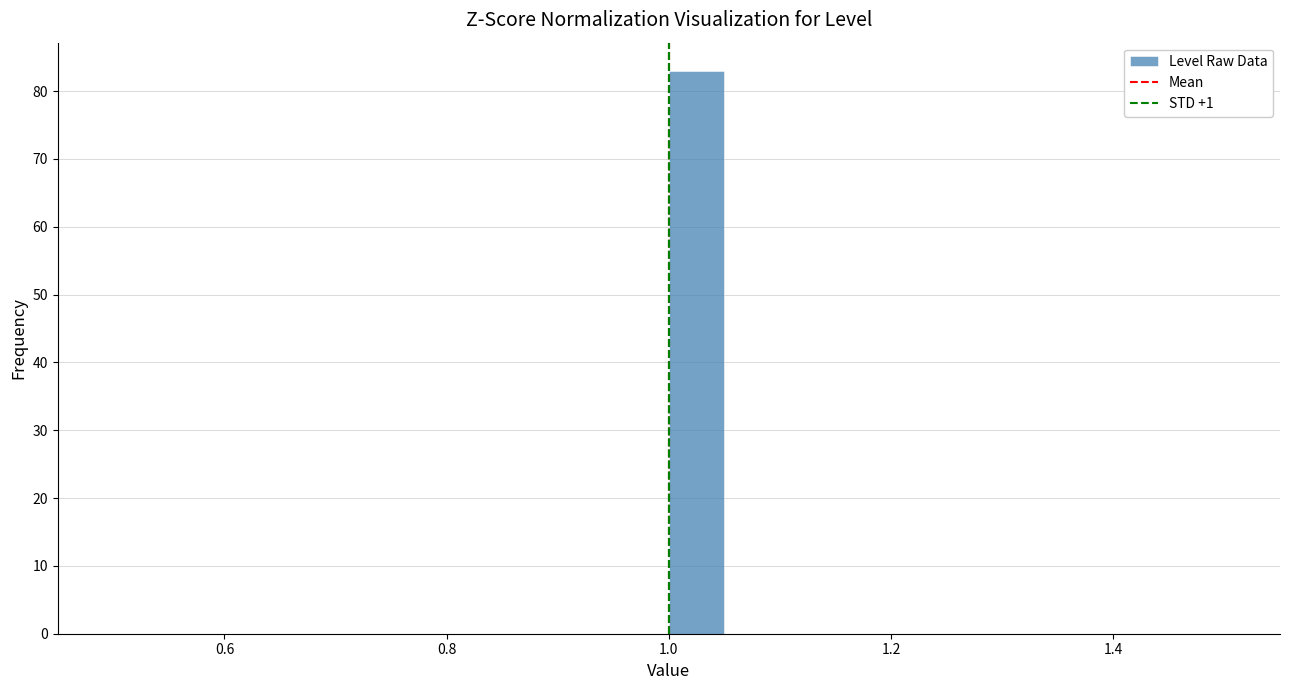

Around what value on the x-axis is the tallest bar? Give the approximate position of its centre, as read against the axis.

1.02